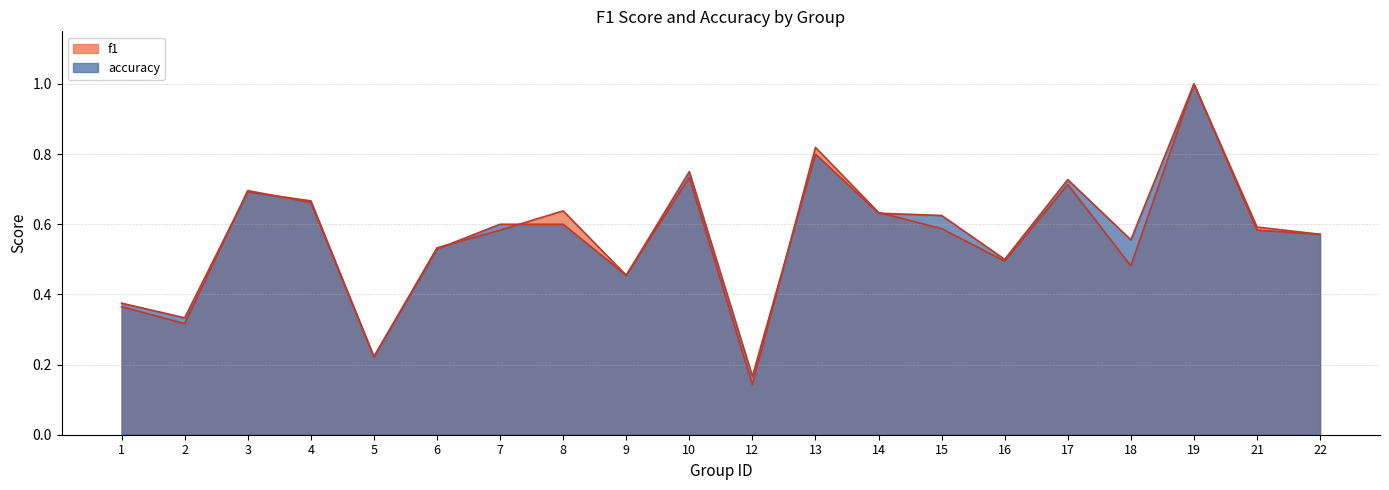

Reading left to right, what are all the values shown in this chart?

f1: 0.4	0.3	0.7	0.7	0.2	0.5	0.6	0.6	0.5	0.7	0.1	0.8	0.6	0.6	0.5	0.7	0.5	1.0	0.6	0.6
accuracy: 0.4	0.3	0.7	0.7	0.2	0.5	0.6	0.6	0.5	0.8	0.2	0.8	0.6	0.6	0.5	0.7	0.6	1.0	0.6	0.6